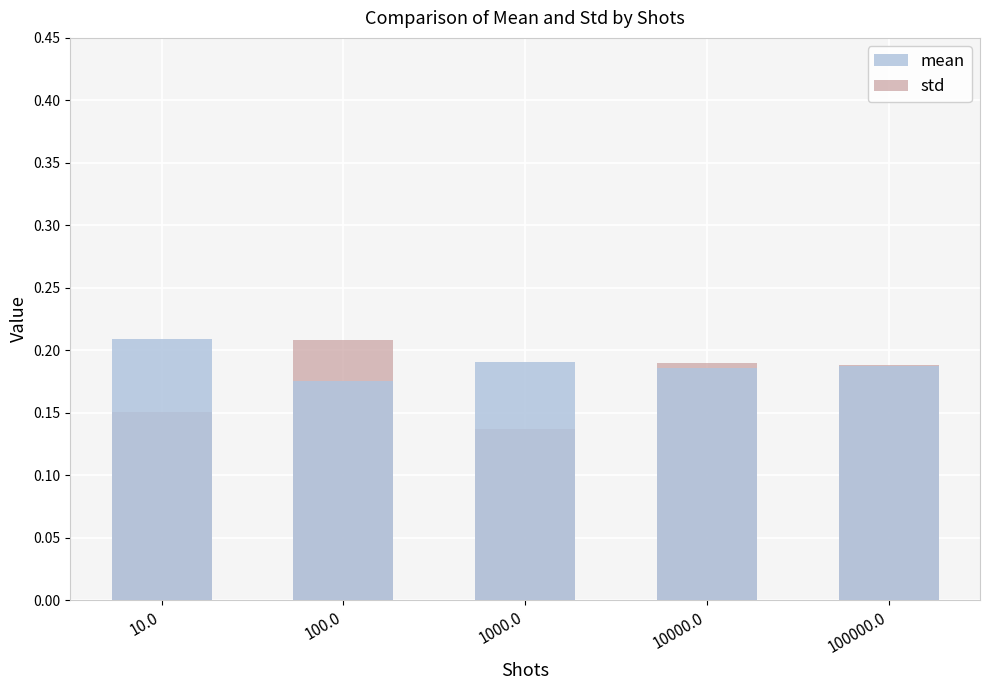

The std series shows 0.3 at 100000.0. True or false?

False